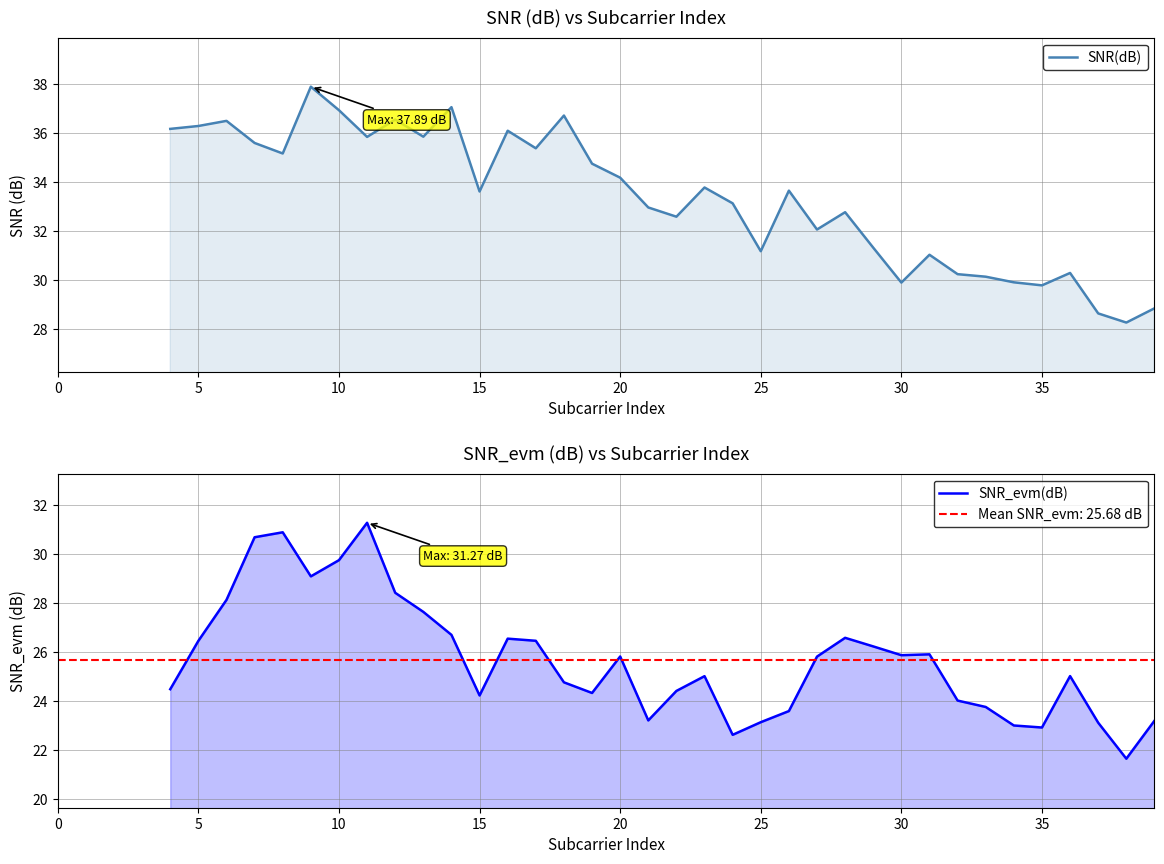

At which category does the chart reach its peak across all series?

9